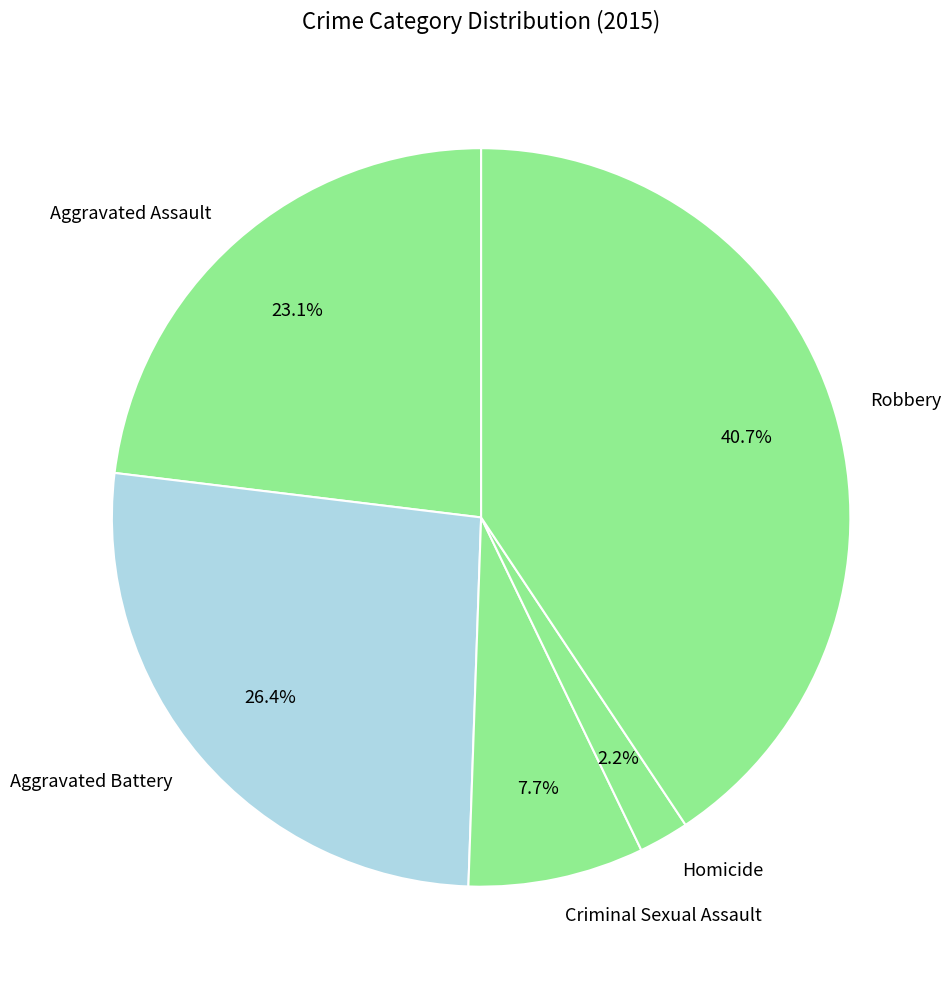

To the nearest percent, what is the average slice percentage?

20%